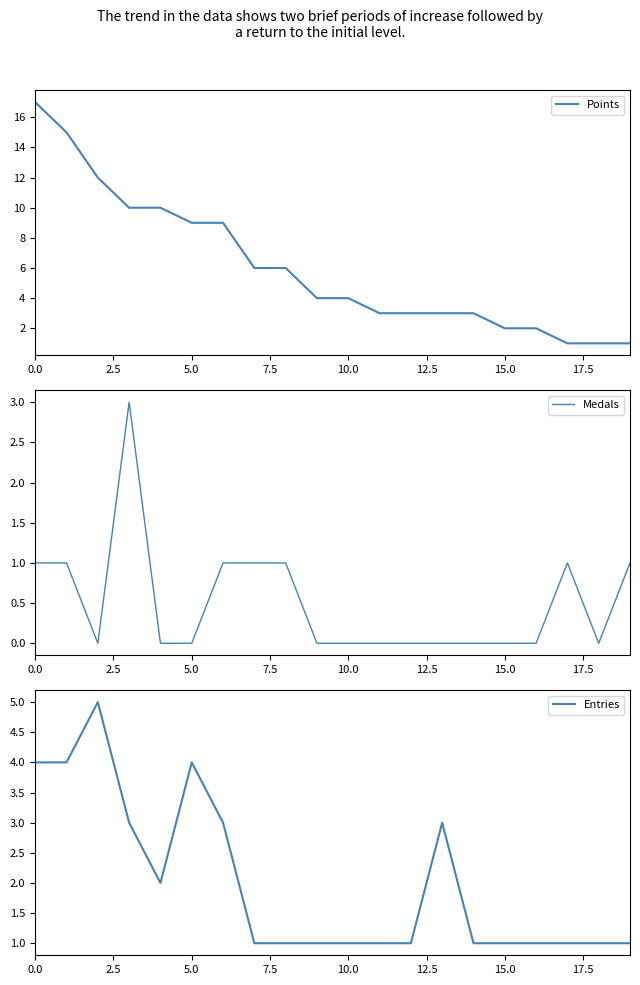

What position from the right is 16?

4